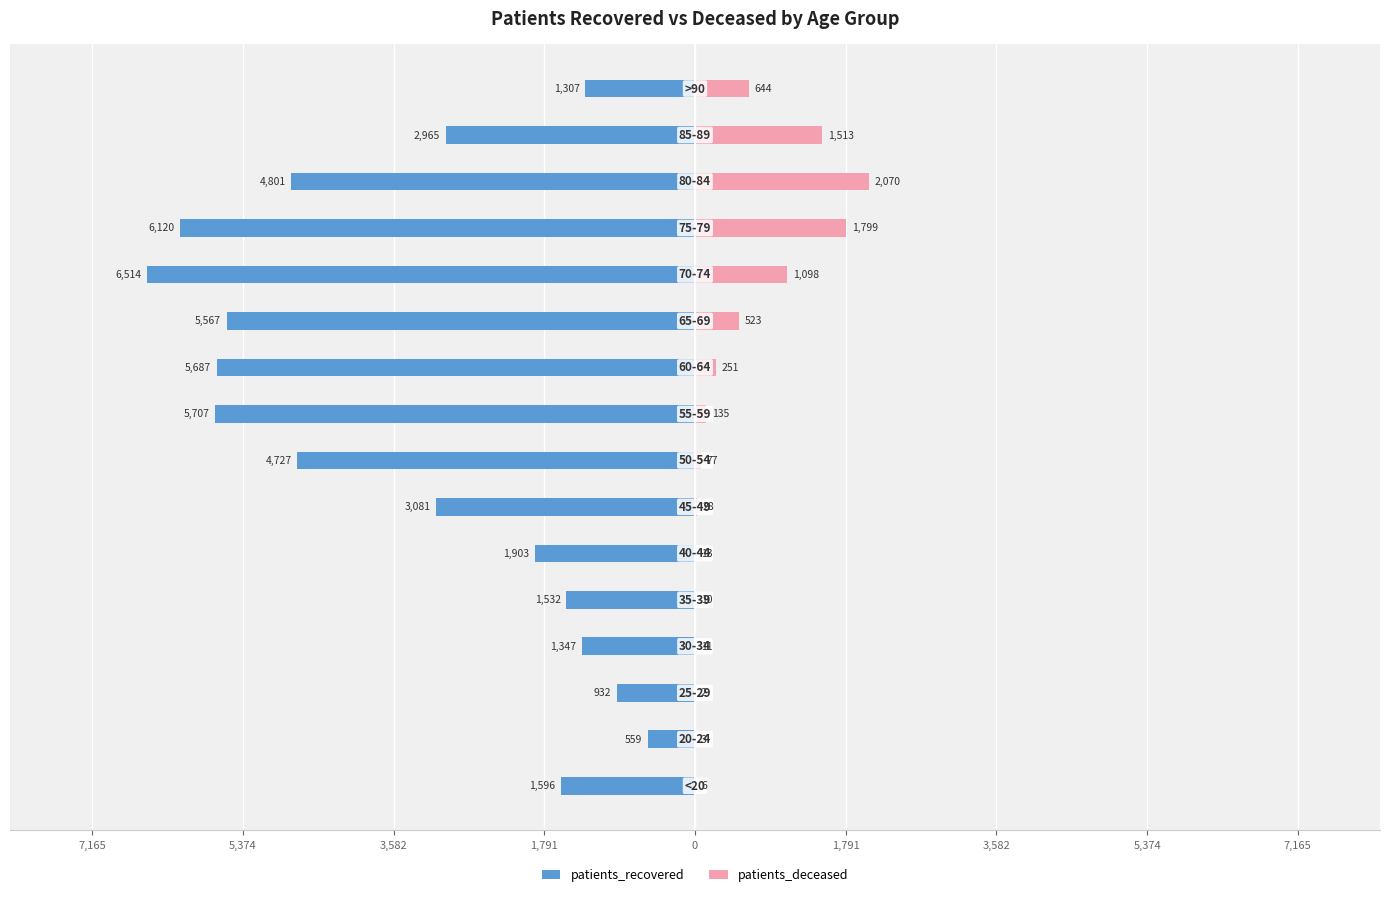

How many categories are shown in the chart?

16